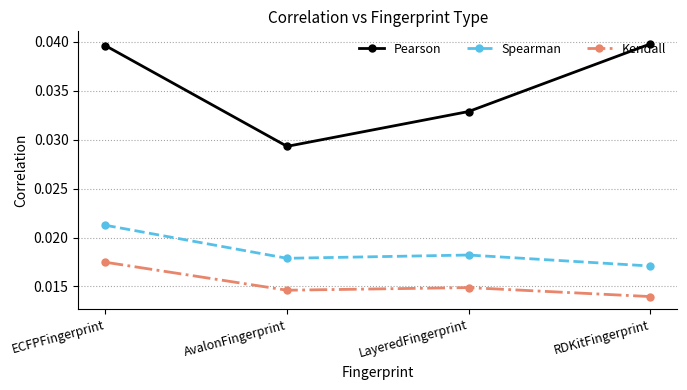

True or false: Spearman and Pearson cross at least once.

False